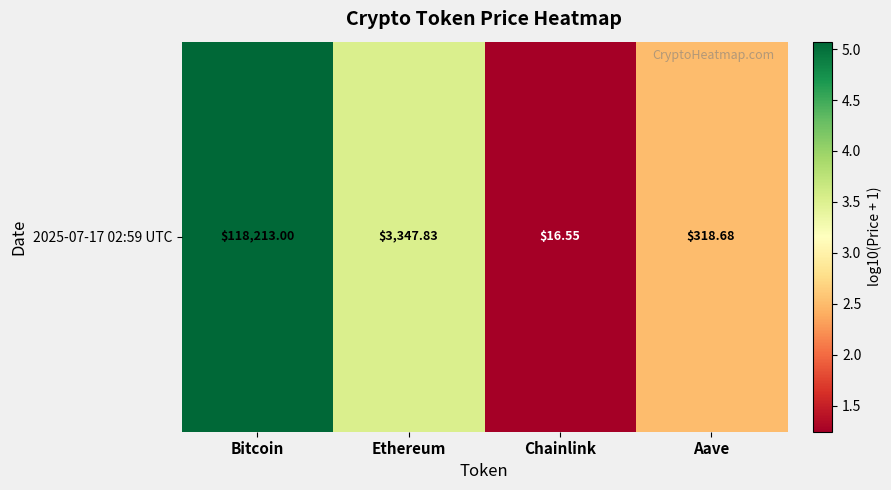

What is the sum of the values at Ethereum and Chainlink?

4.8